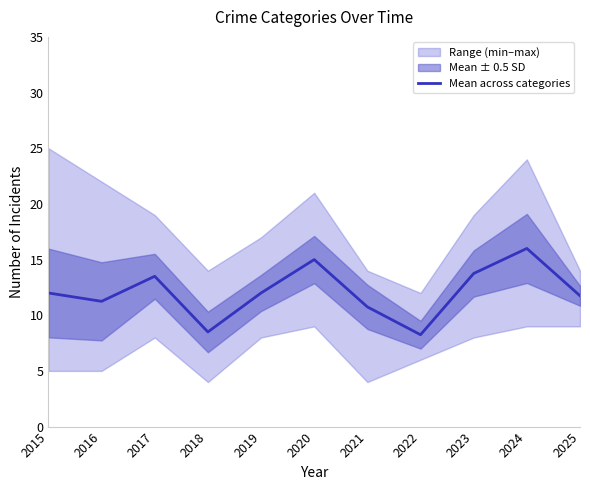

How many data points are above 12?

4